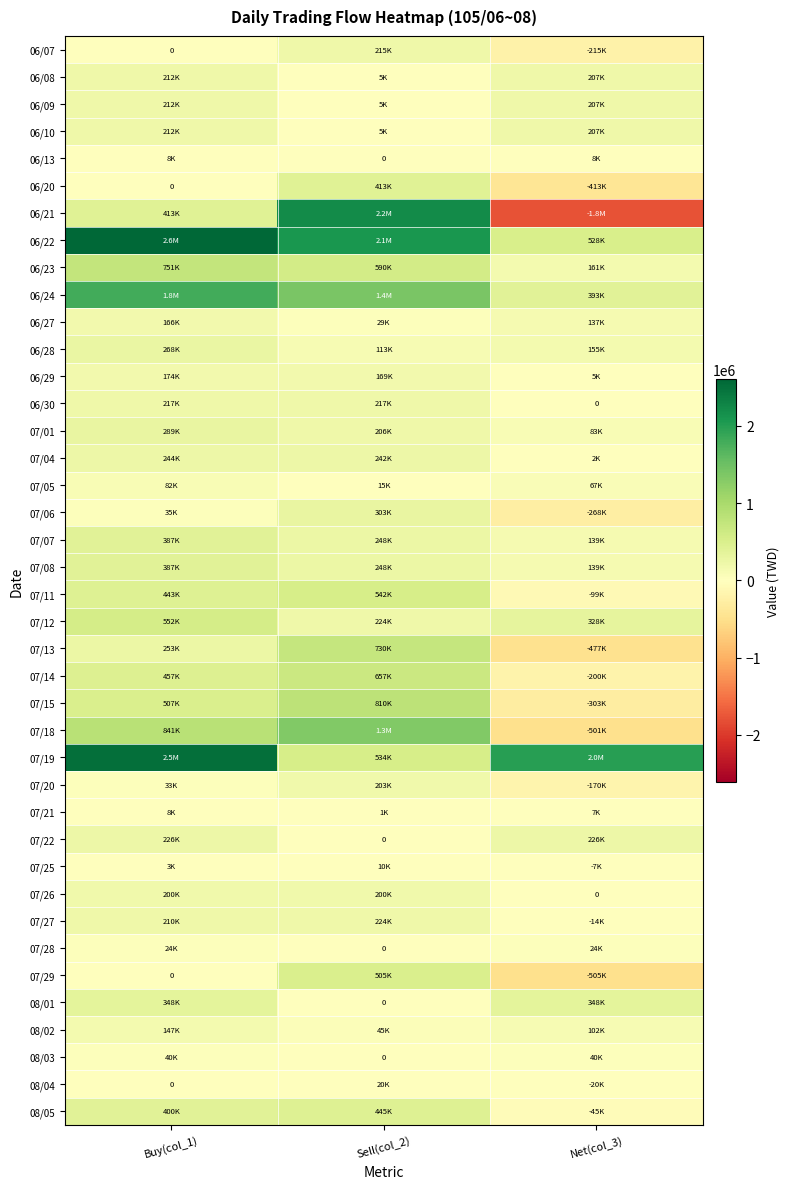

Where is 06/13 nearest to the value 4000?

Buy(col_1)